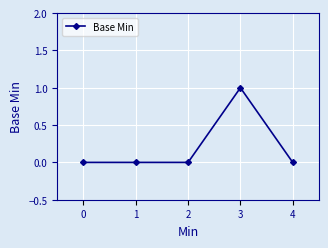

How many data points does each series have?

5